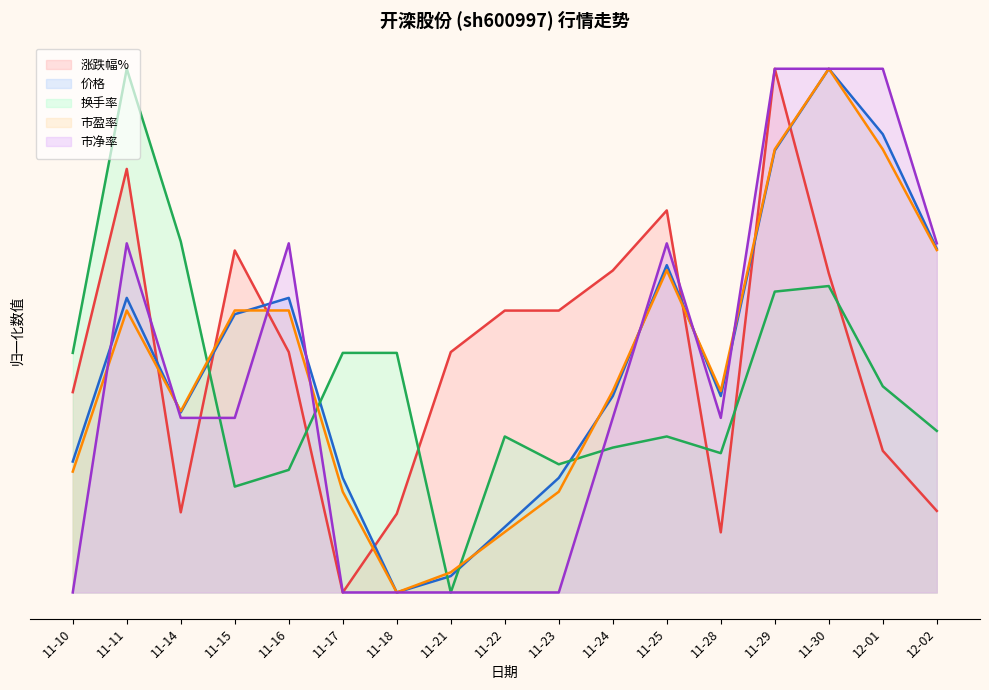

True or false: 换手率 and 涨跌幅% cross at least once.

True